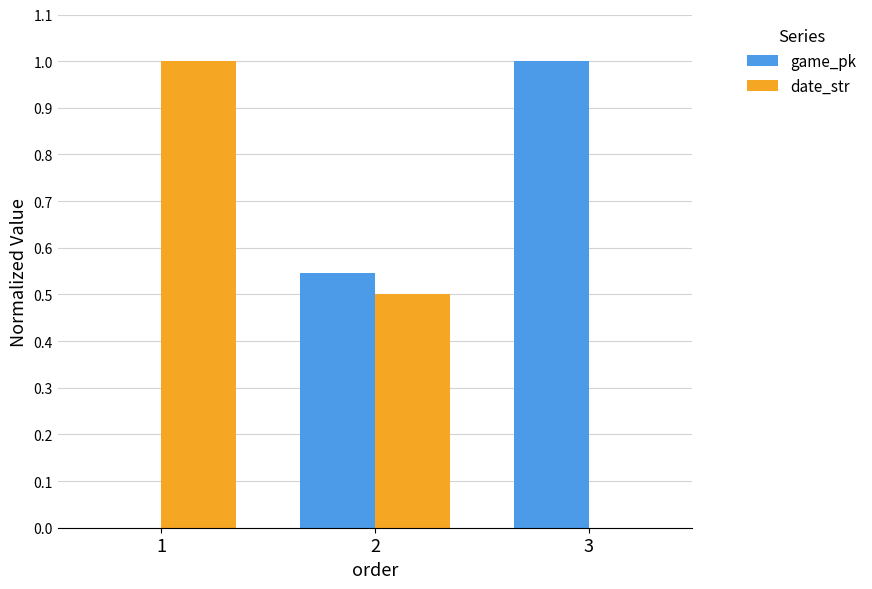

How many date_str values are between 0 and 1?

3